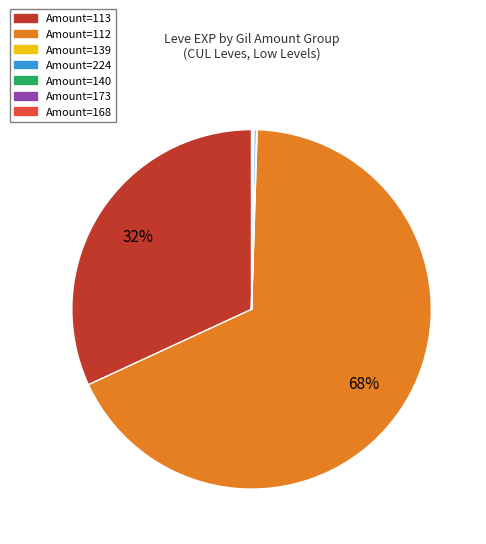

To the nearest percent, what is the average slice percentage?

14%